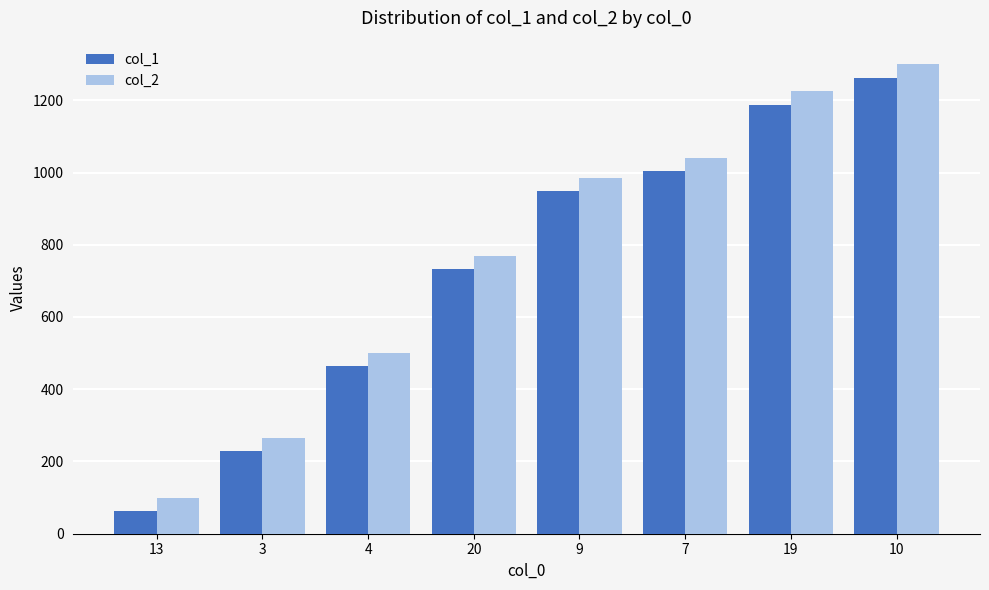

What is the value of the col_1 bar at the 1st from the left?

63